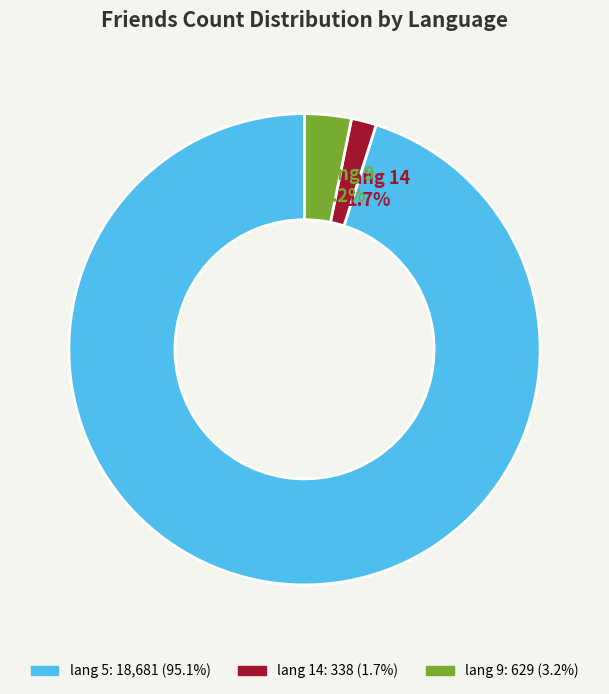

Which category accounts for the majority?

lang 5